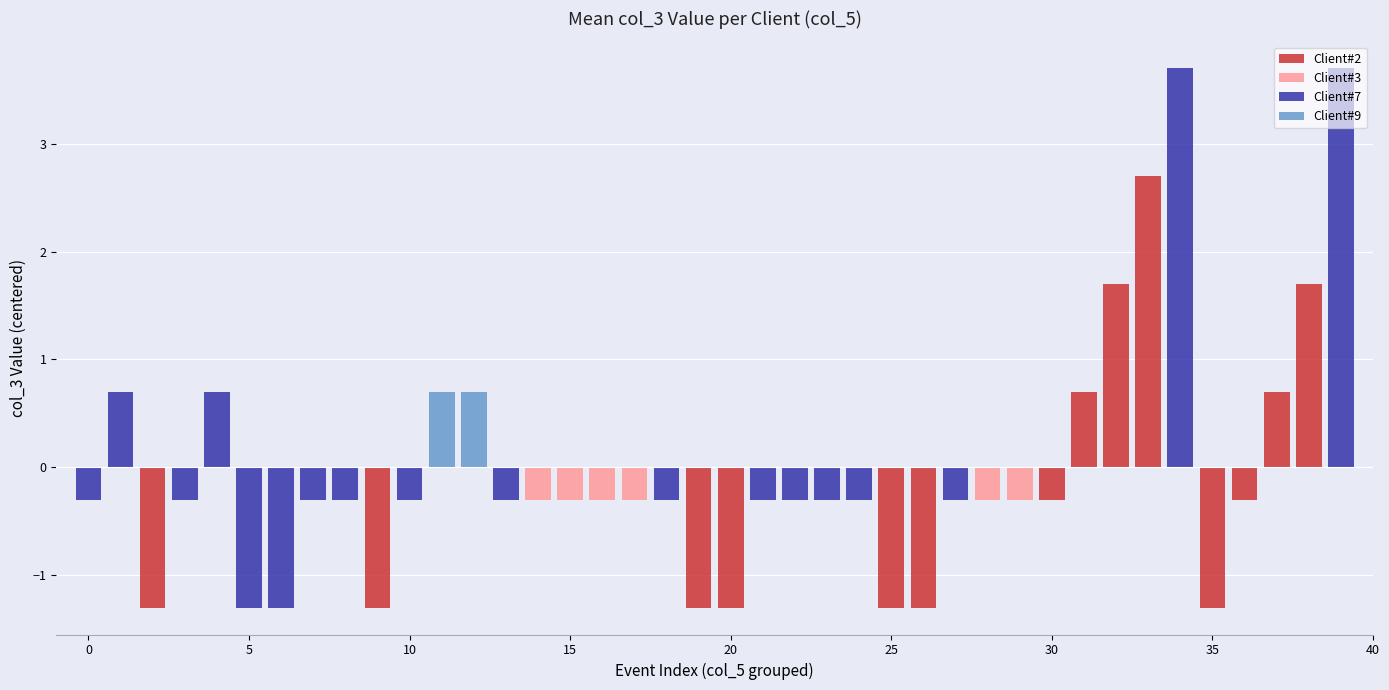

What is the highest value of the Client#2 series?

2.7